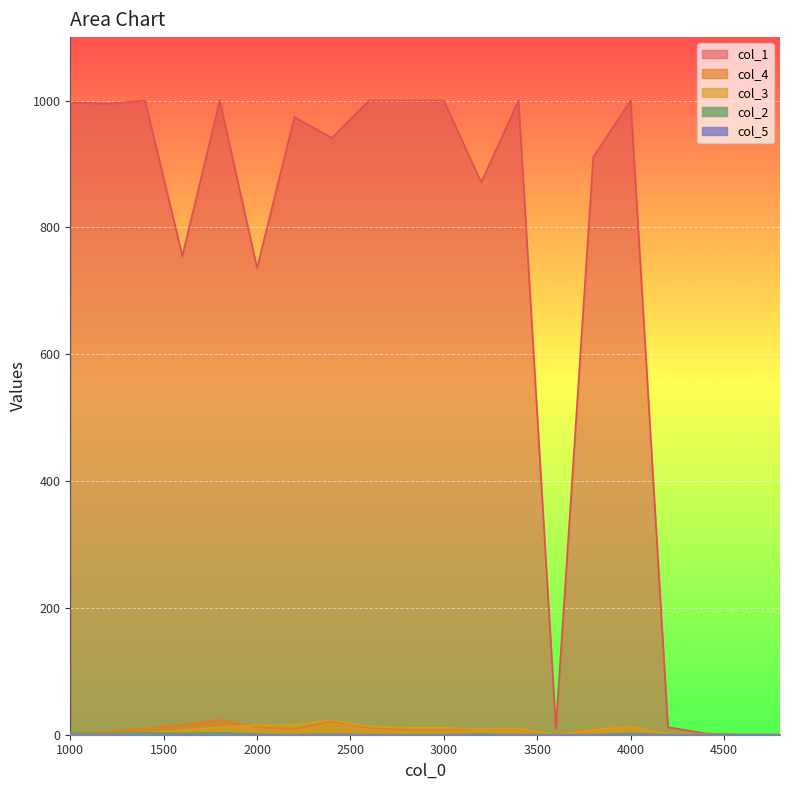

At how many categories does at least one series exceed 862?

13